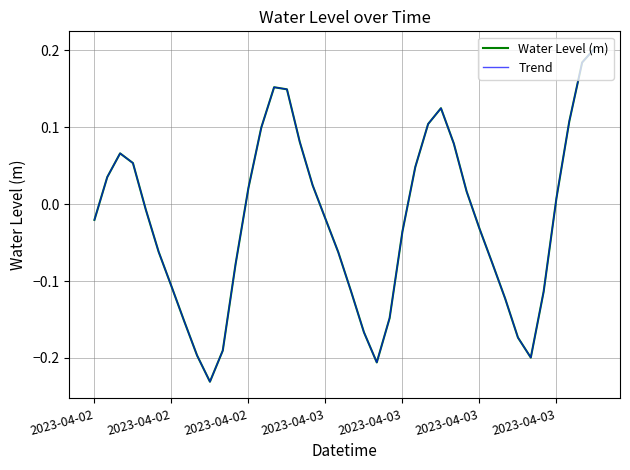

True or false: Water Level (m) and Trend cross at least once.

False